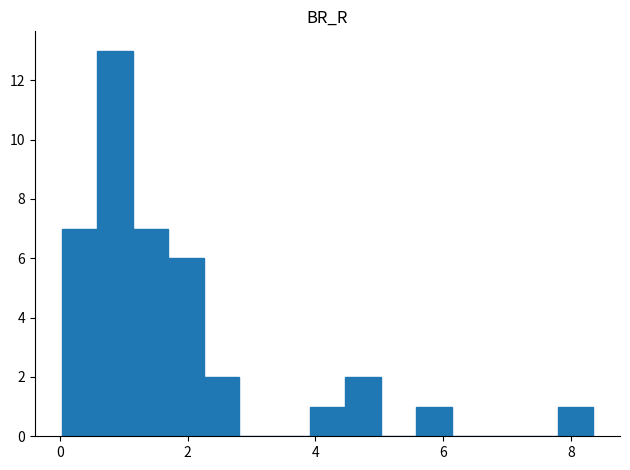

Read against the x-axis, roughly where is the centre of the tallest bar?

0.8